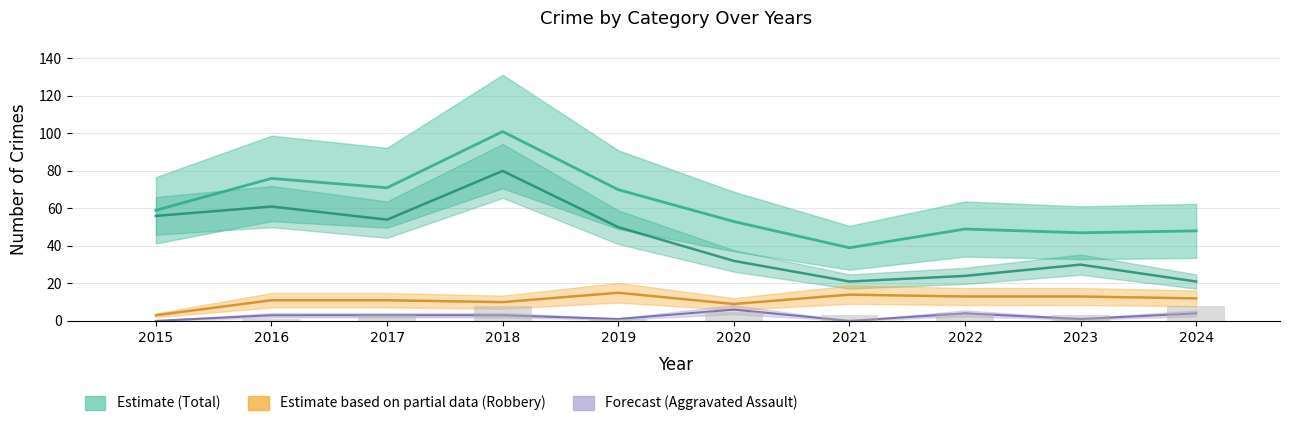

Which series has the largest range (max minus min)?

Total